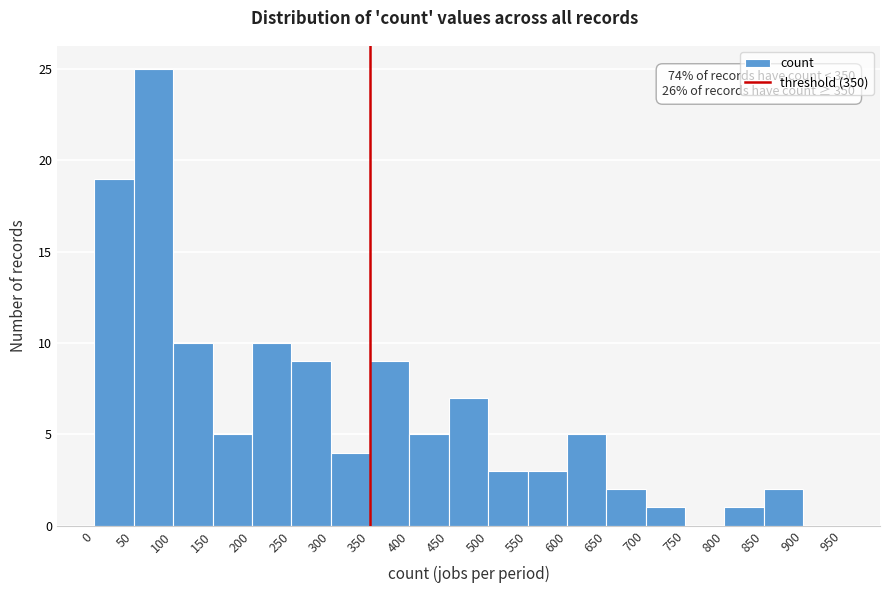

Over which range of the x-axis is the bar tallest?

50 to 100